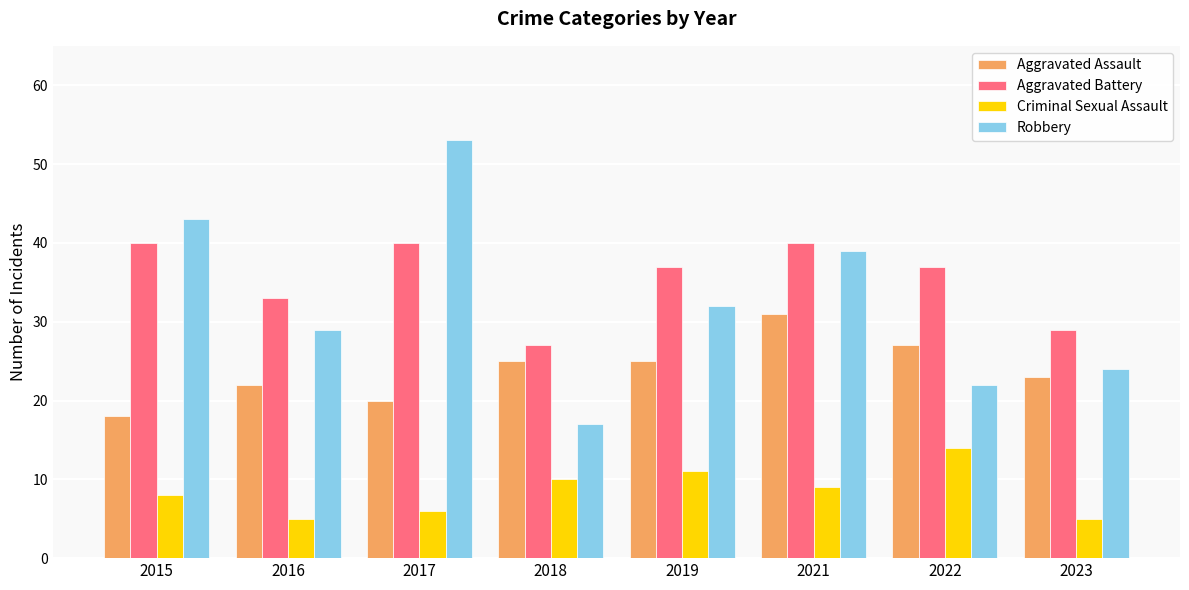

Where is Aggravated Battery nearest to the value 33?

2016